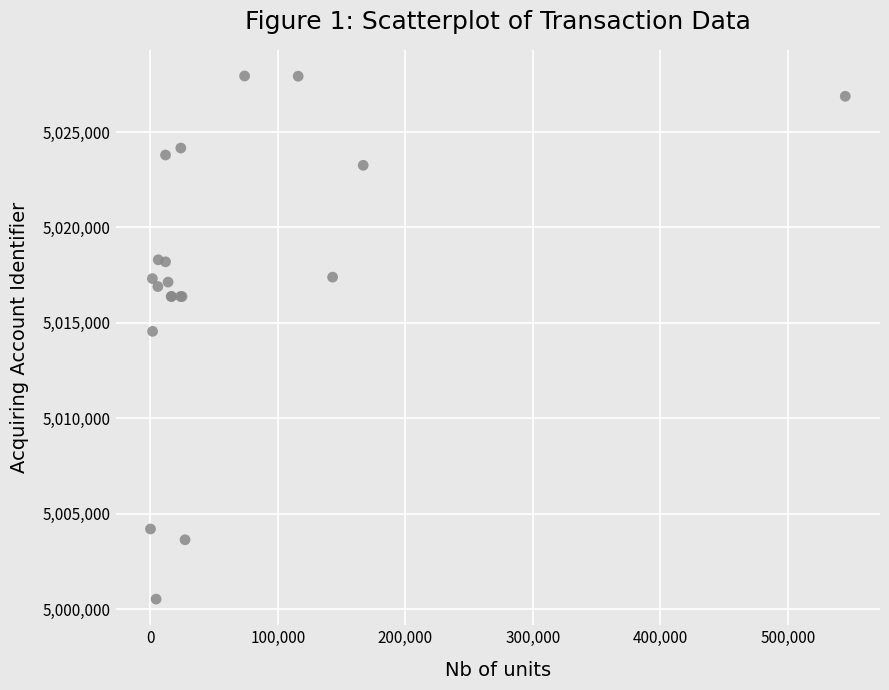

What Y value in the scatter plot is closest to 5014229?

5014553